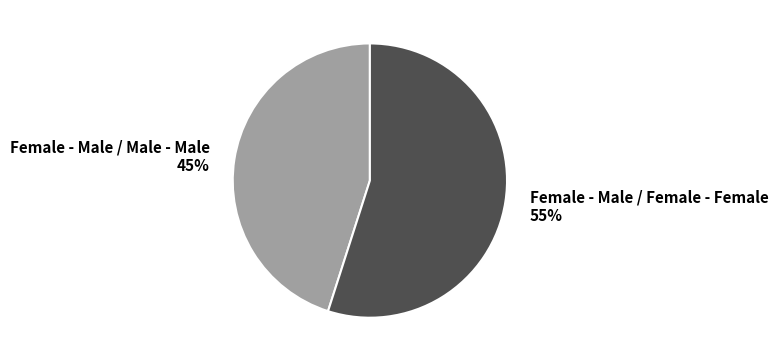

Which has a higher value, Female - Male / Male - Male or Female - Male / Female - Female?

Female - Male / Female - Female